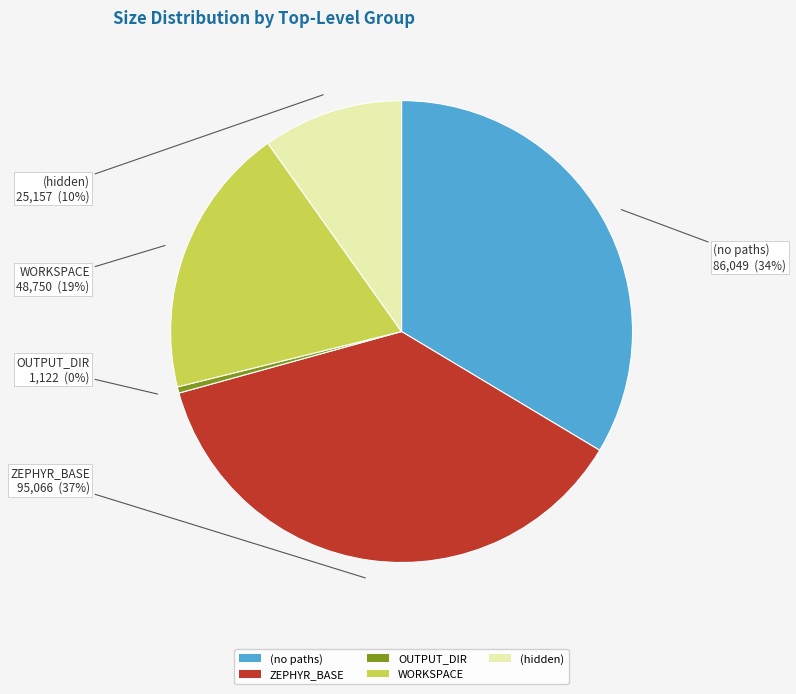

How many slices are in this pie chart?

5